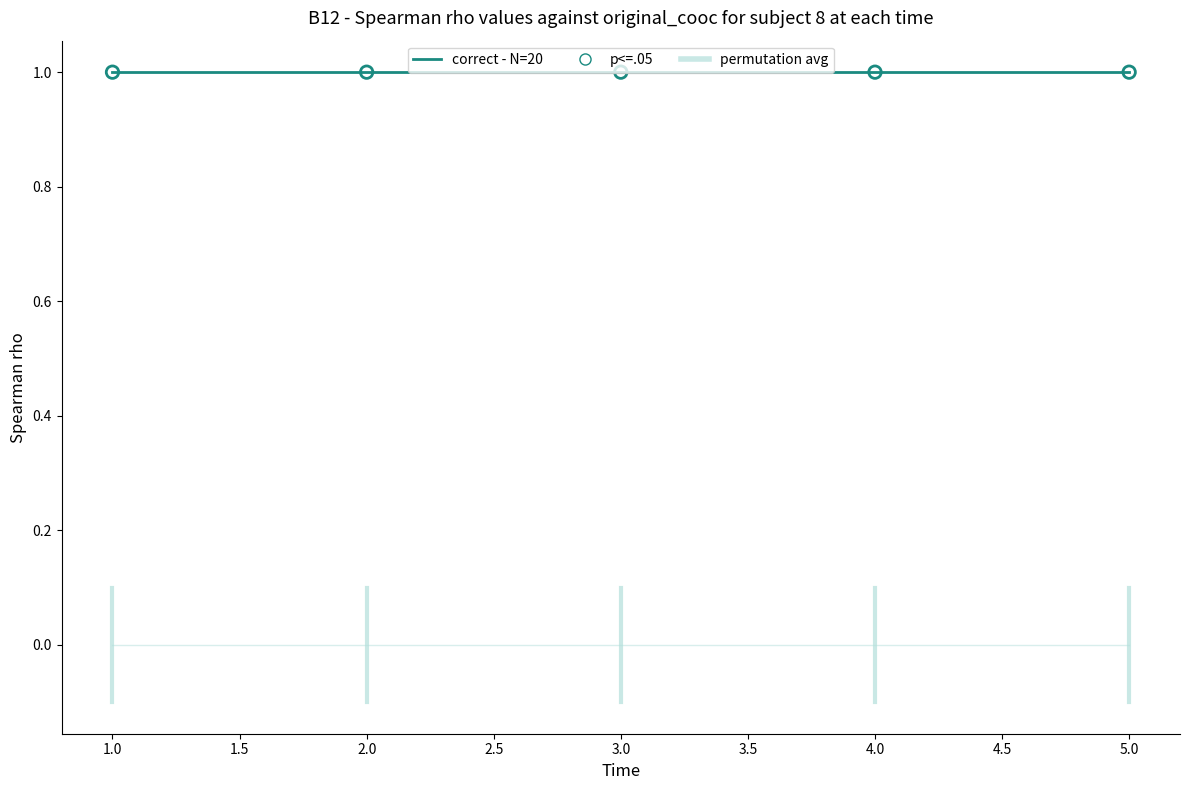

Is the value of correct - N=20 at 5.0 greater than the value of permutation avg at 3.0?

Yes